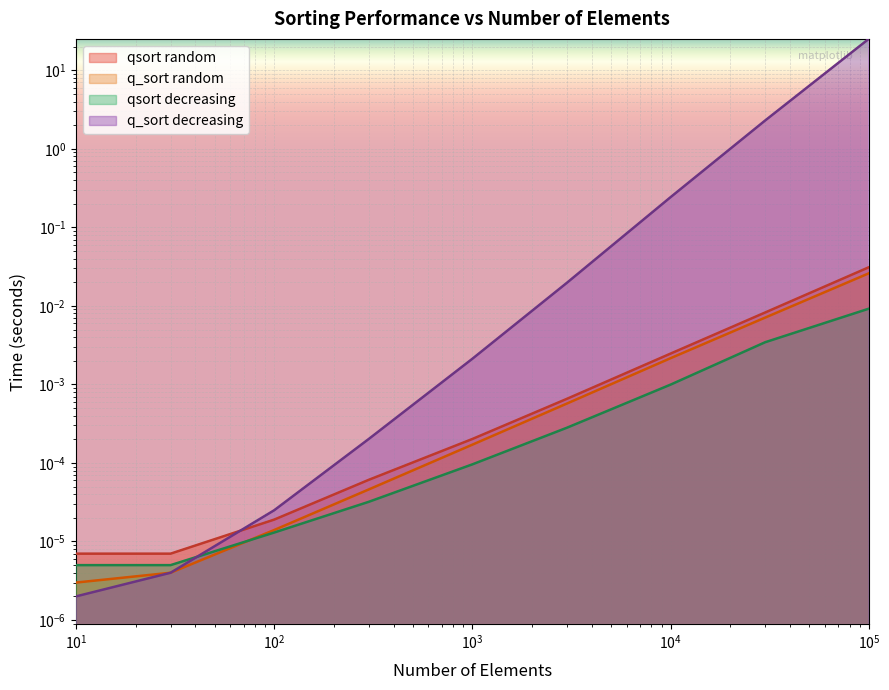

Which label corresponds to the smallest value in the chart?

10